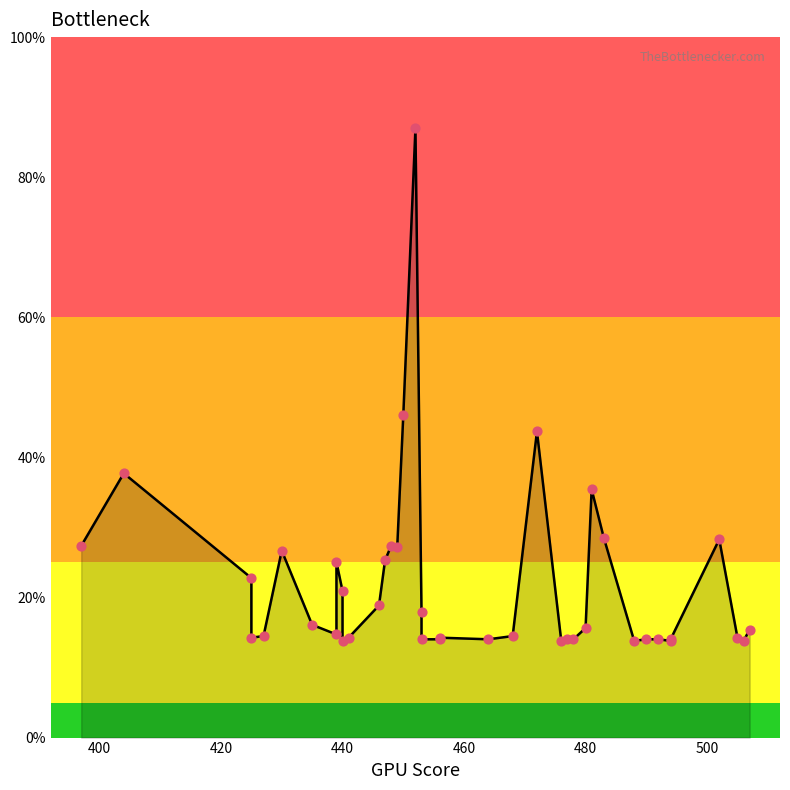

Between 441 and 476, which is larger?

441